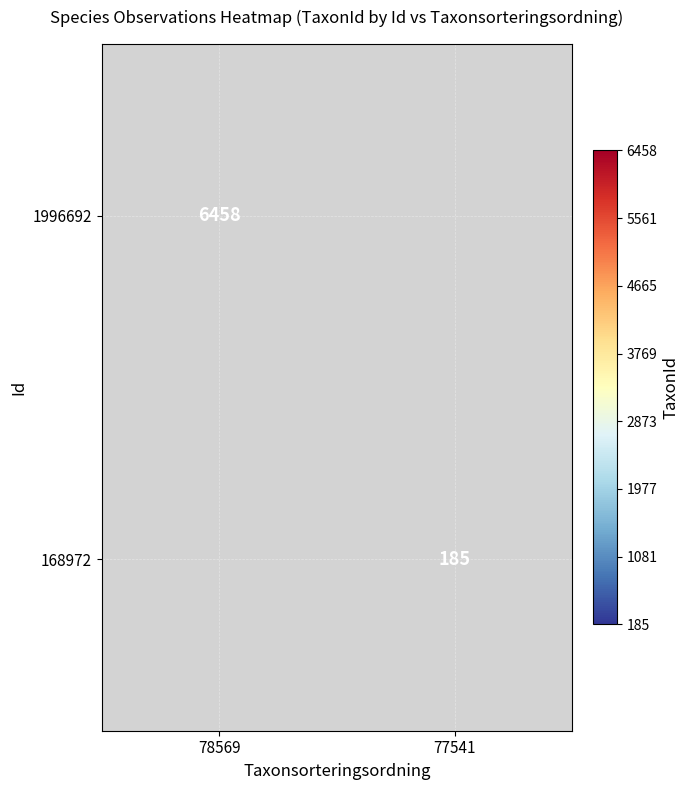

Is the value of 1996692 at 78569 greater than the value of 168972 at 77541?

Yes